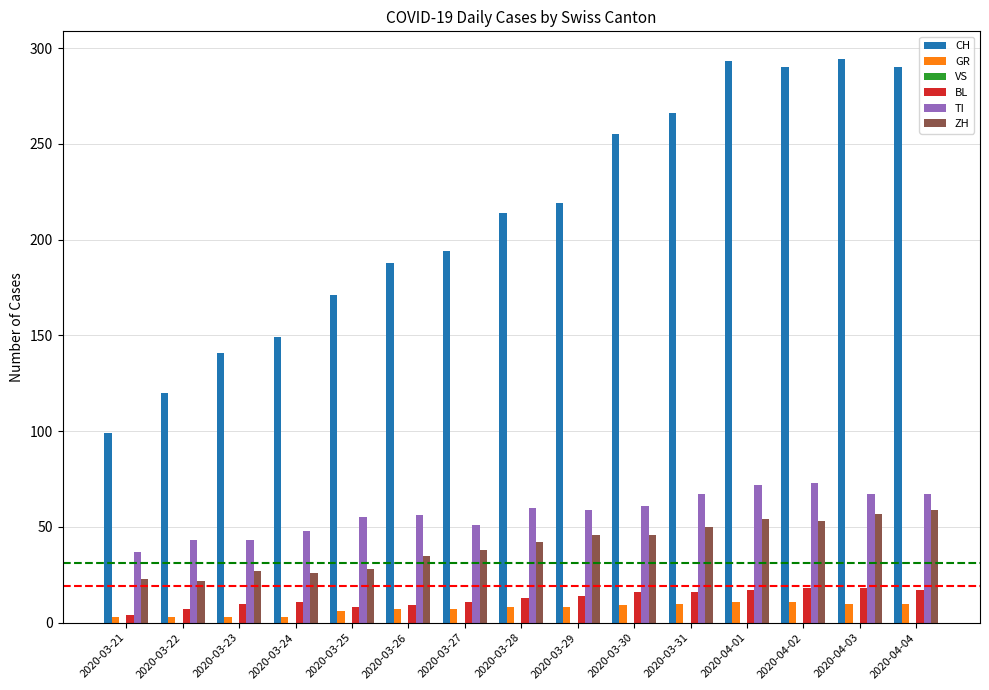

What is the highest value of the BL series?

18